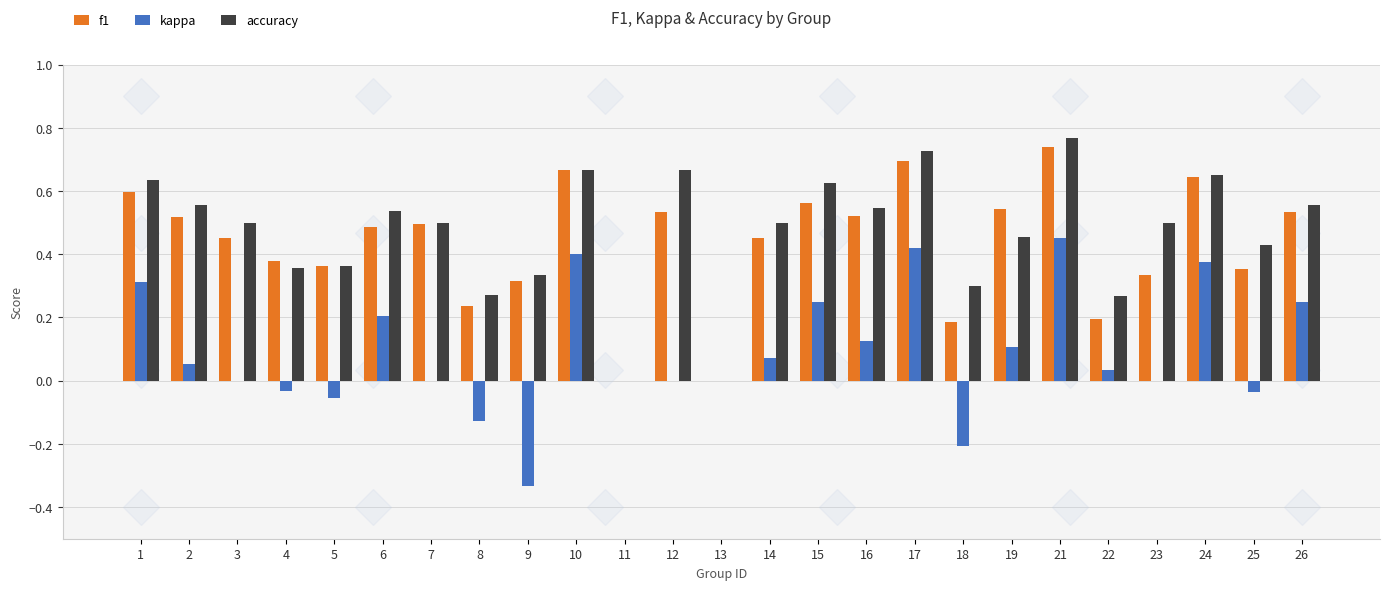

How many distinct data groups are displayed?

3